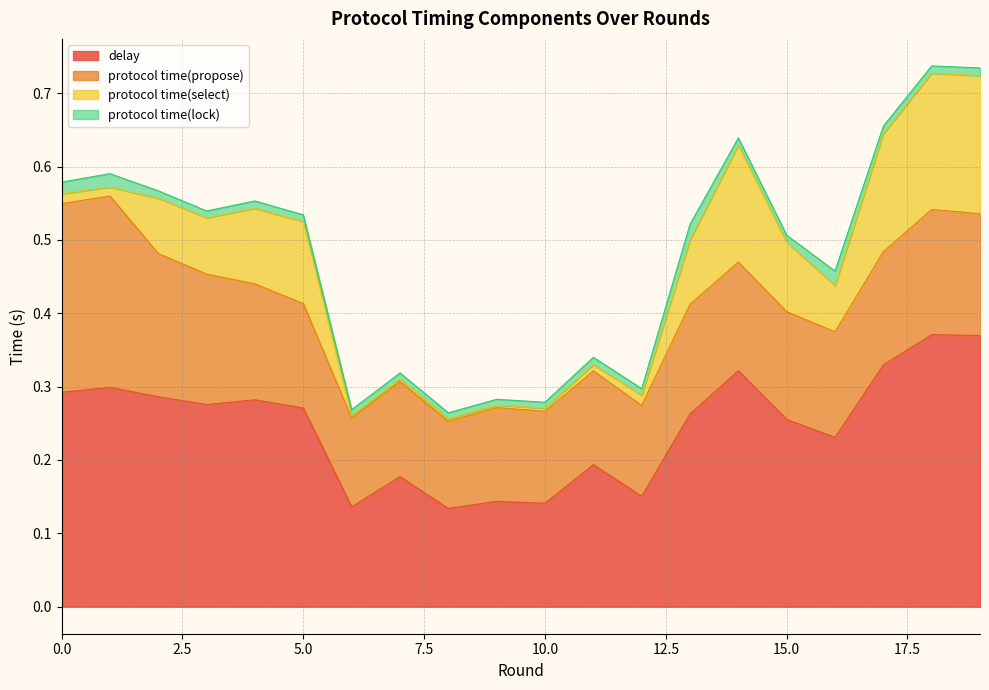

What is the greatest value displayed?

0.4